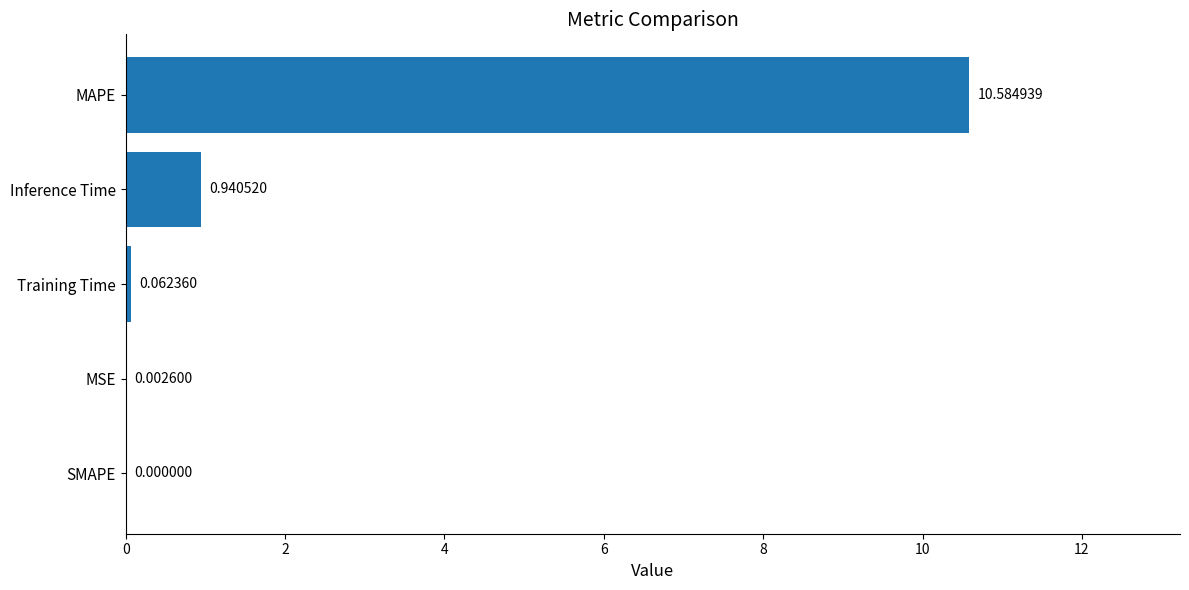

What is the sum of all values?

11.6